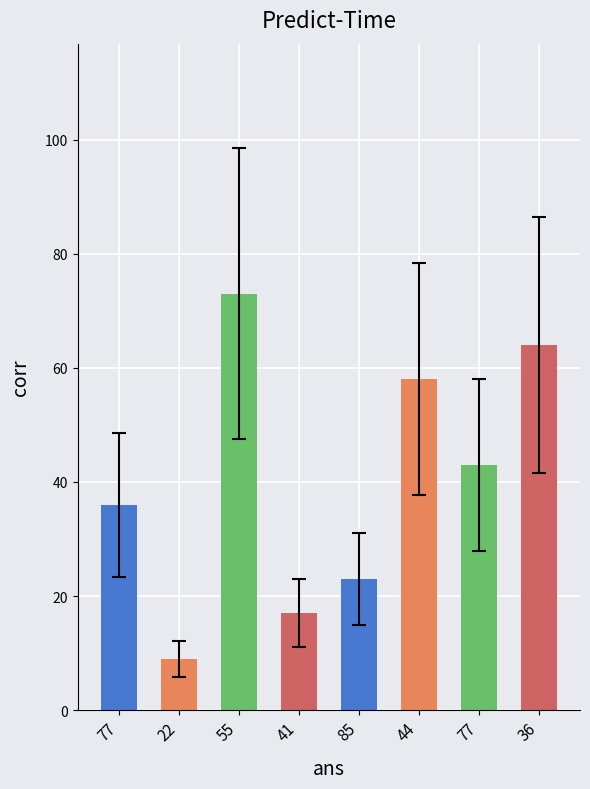

List the labels in order of value, smallest first.

22, 41, 85, 77, 77, 44, 36, 55